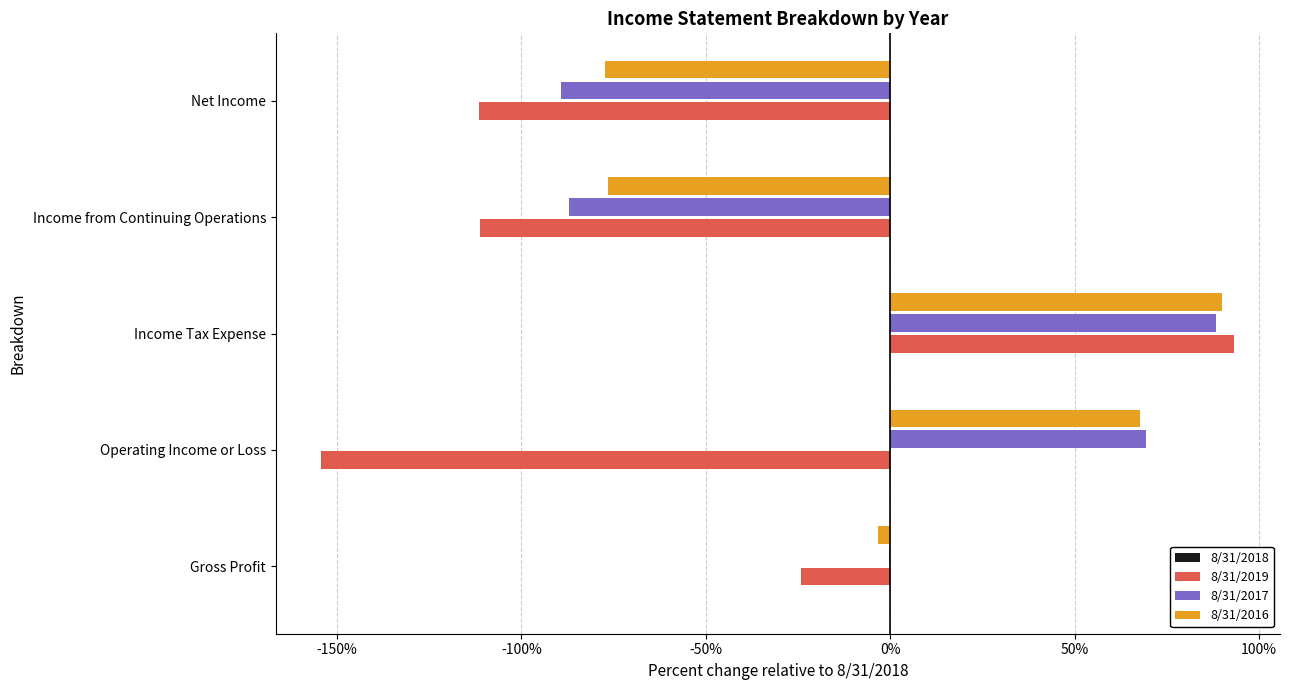

The value of 8/31/2017 at Net Income is -89.3. True or false?

True